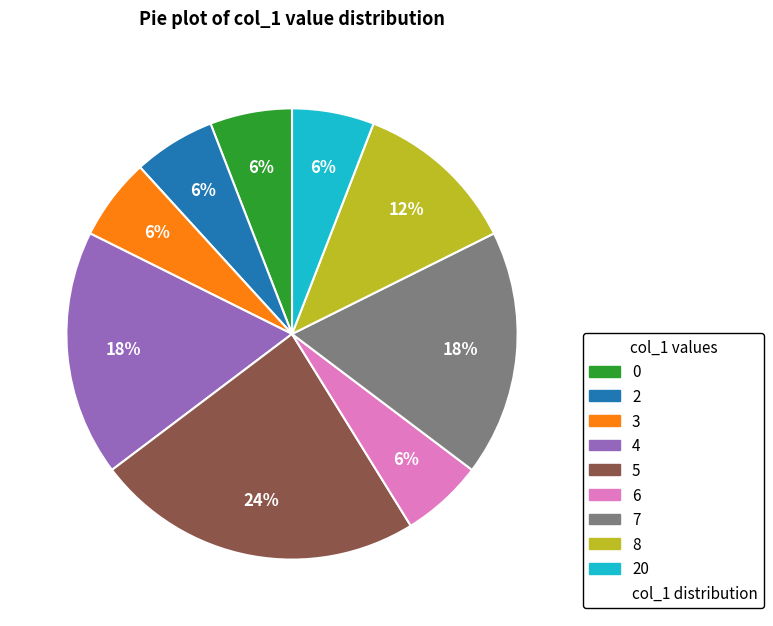

Is there a majority slice in this chart?

No